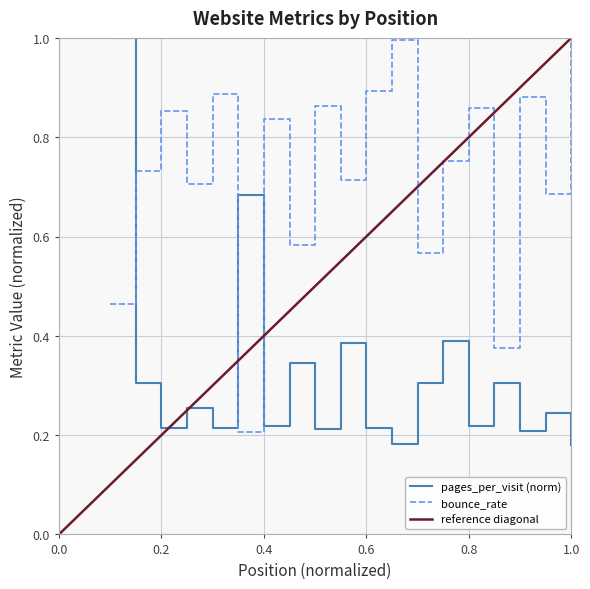

What is the difference between the maximum and minimum values in the bounce_rate series?

0.8